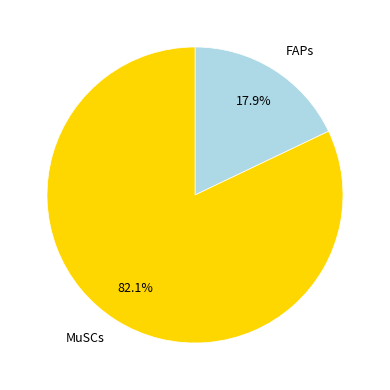

Is there a majority slice in this chart?

Yes